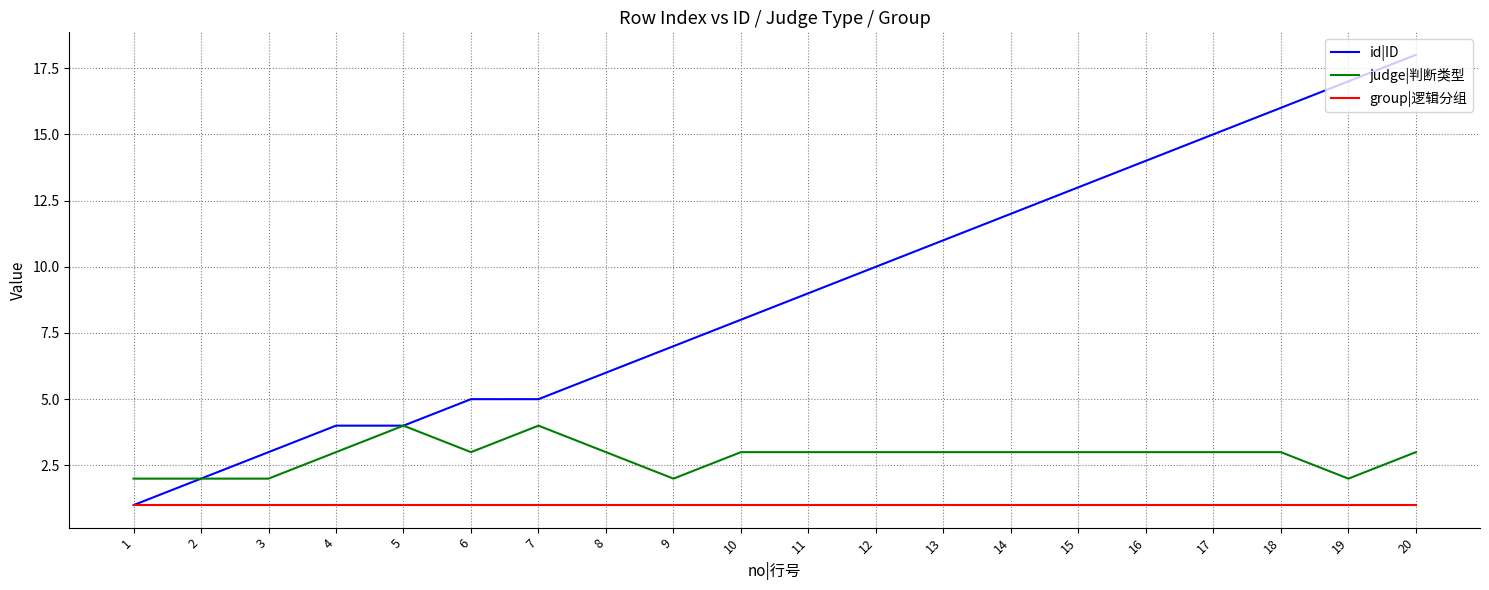

Which label corresponds to the largest value in the chart?

20